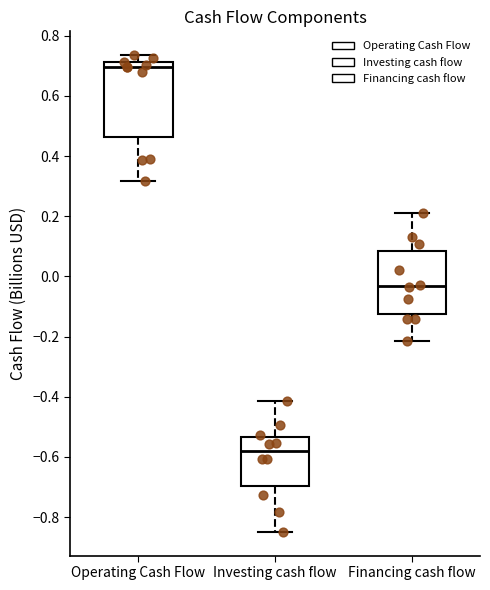

Reading left to right, read every box against the y-axis: the position of its median line, the range the box covers, and the ends of its whiskers. The values are not printed on the chart, so give them approximately, as read against the axis.

Operating Cash Flow: median 0.70, box 0.46 to 0.72, whiskers 0.32 to 0.74
Investing cash flow: median -0.58, box -0.70 to -0.54, whiskers -0.84 to -0.42
Financing cash flow: median -0.04, box -0.12 to 0.08, whiskers -0.22 to 0.22